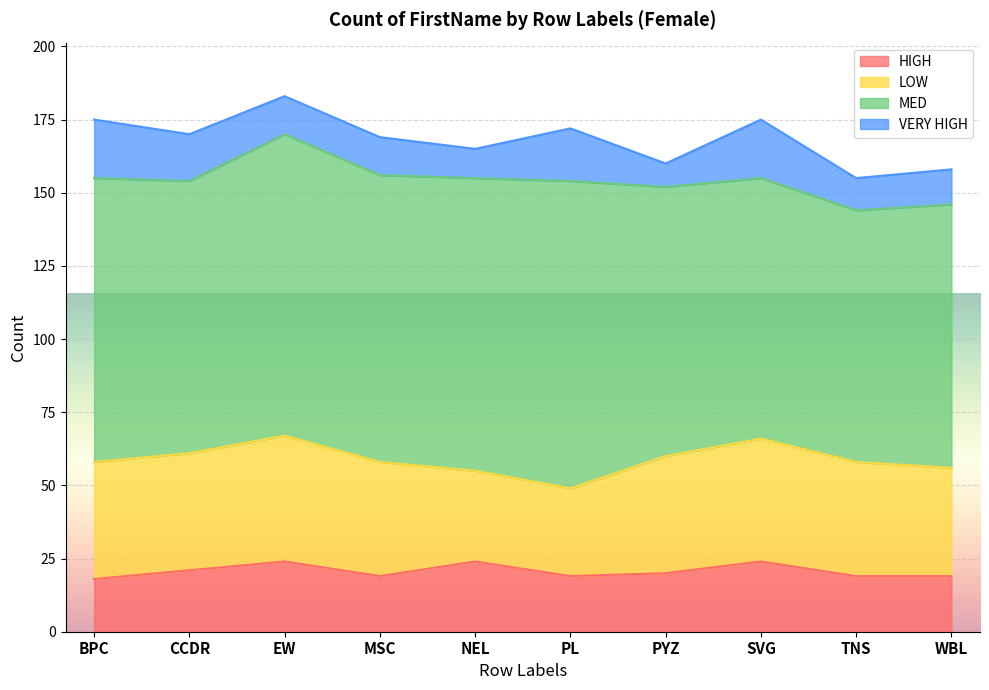

In MED, how many points are higher than both neighbors (excluding endpoints)?

2